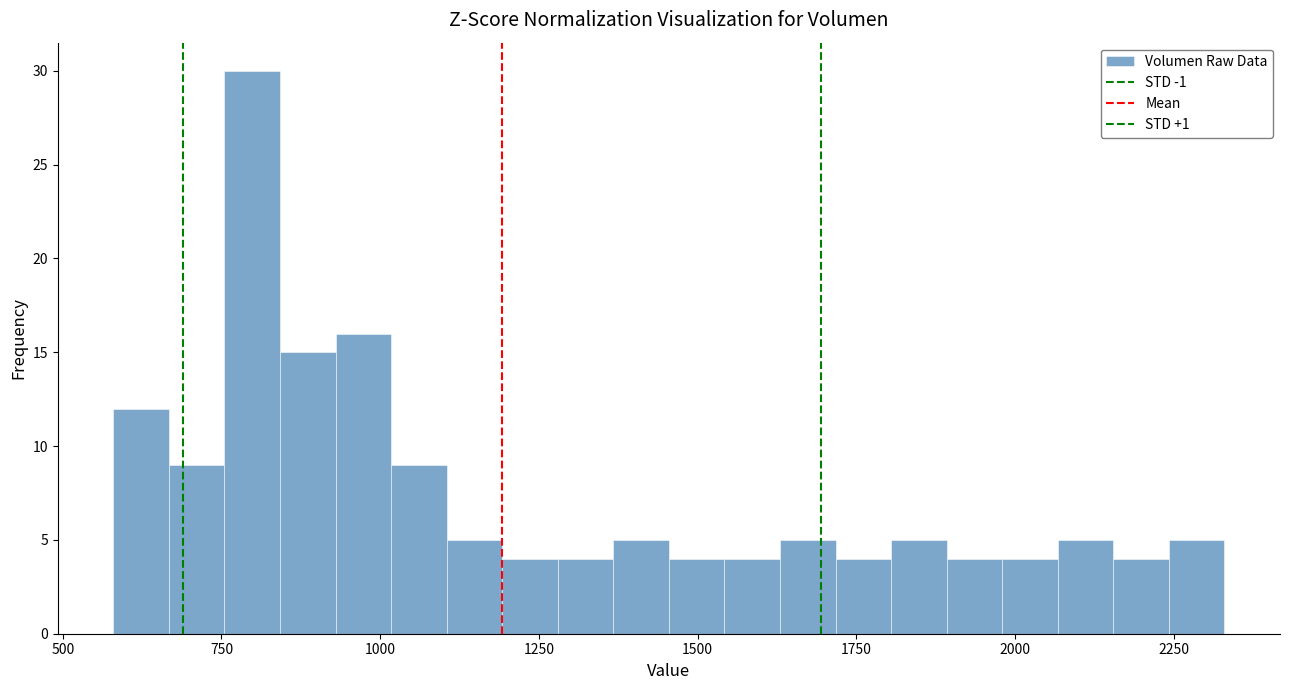

Read against the x-axis, roughly where is the centre of the tallest bar?

800